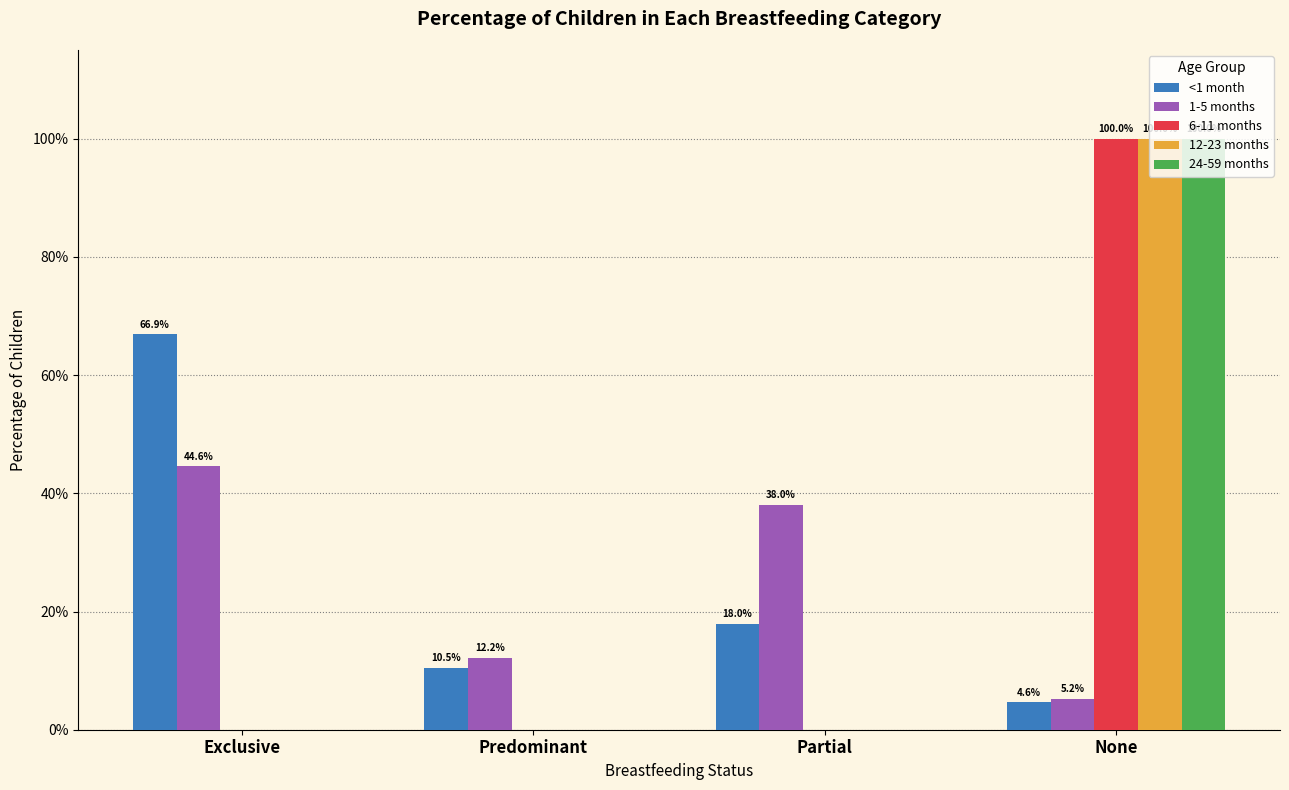

What is the label of the 1st bar from the right?

None